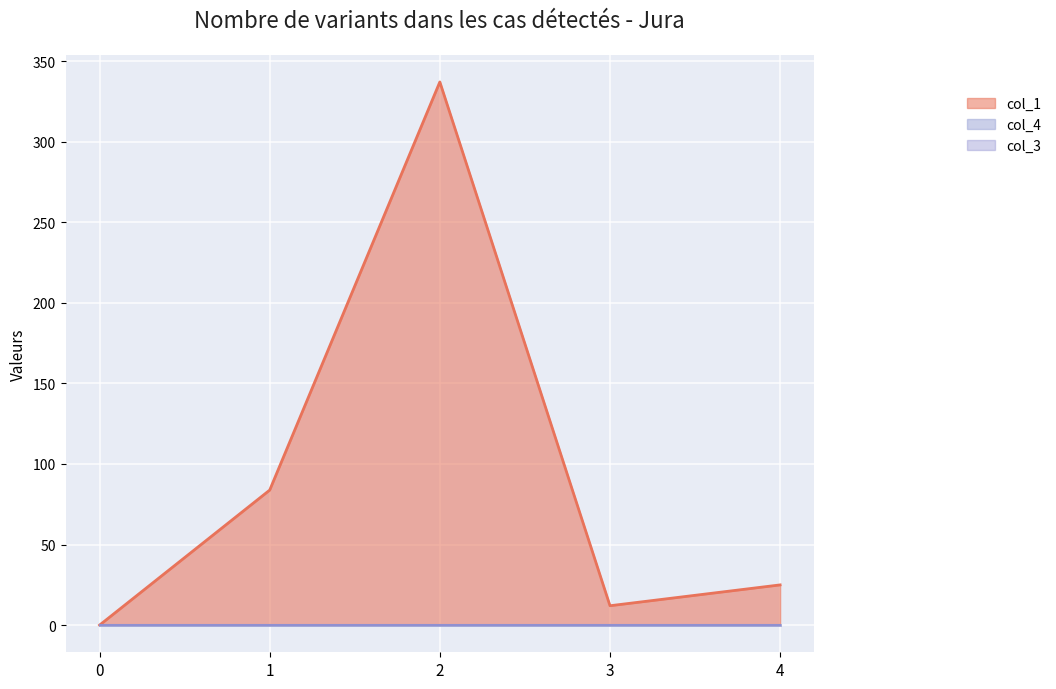

At how many categories does at least one series exceed 308?

1